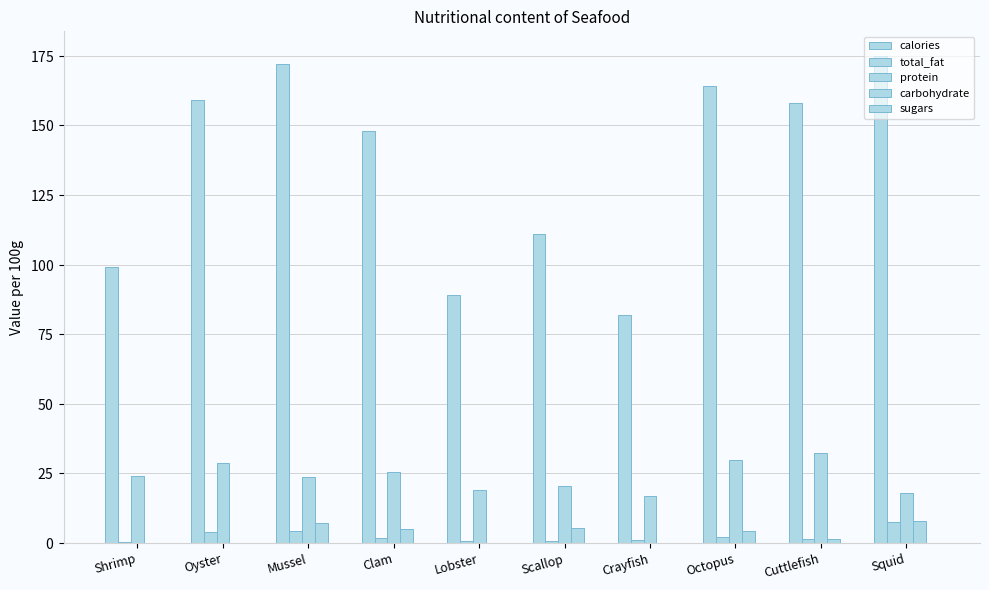

Does the chart contain stacked bars?

No